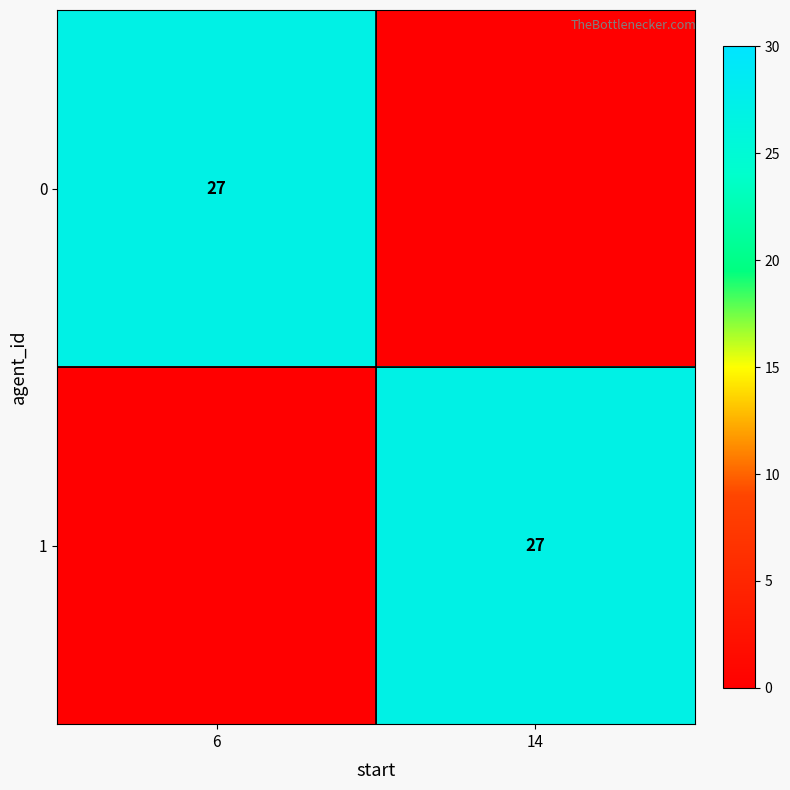

The value of 1 at 14 is 15. True or false?

False